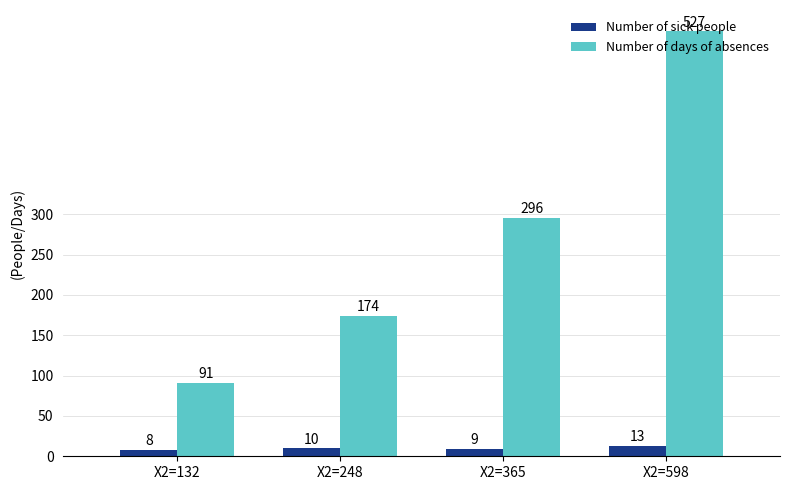

Which series has the largest total across all categories?

Number of days of absences